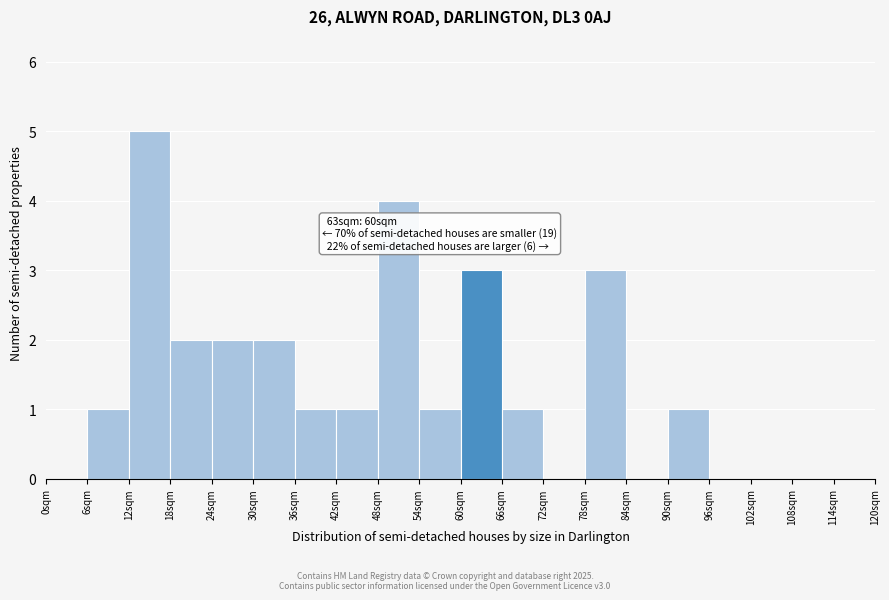

Which range on the x-axis has the tallest bar?

12 to 18